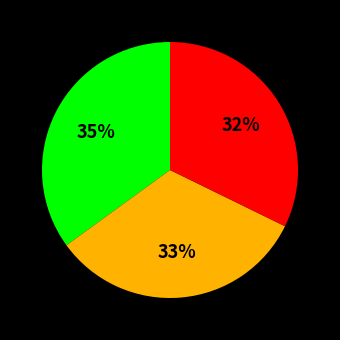

Does any single category account for the majority?

No